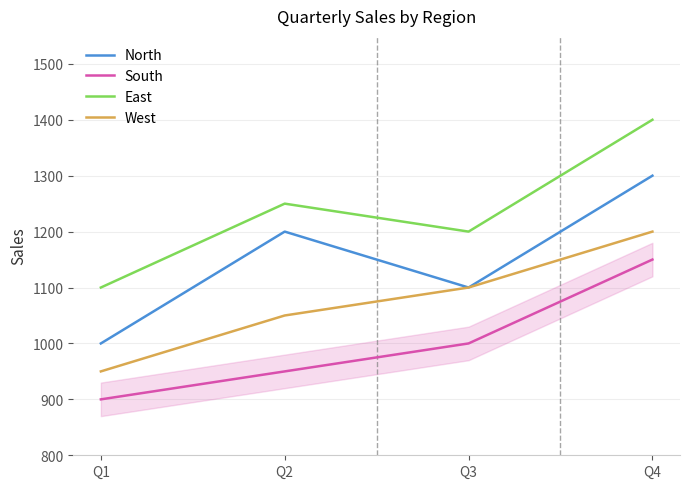

How many categories are shown in the chart?

4